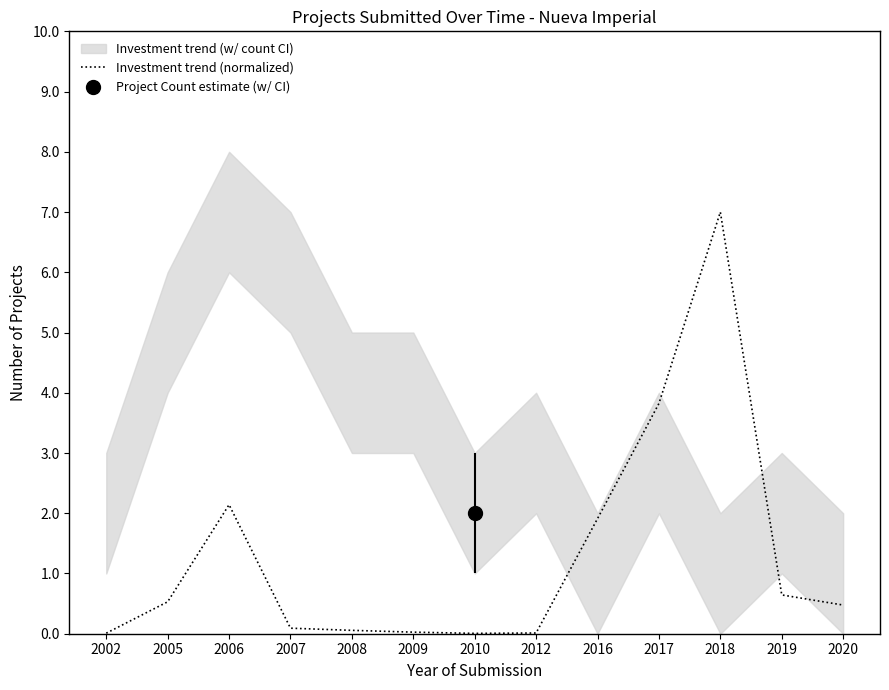

Is it true that the value at 2016 is 2.7?

False